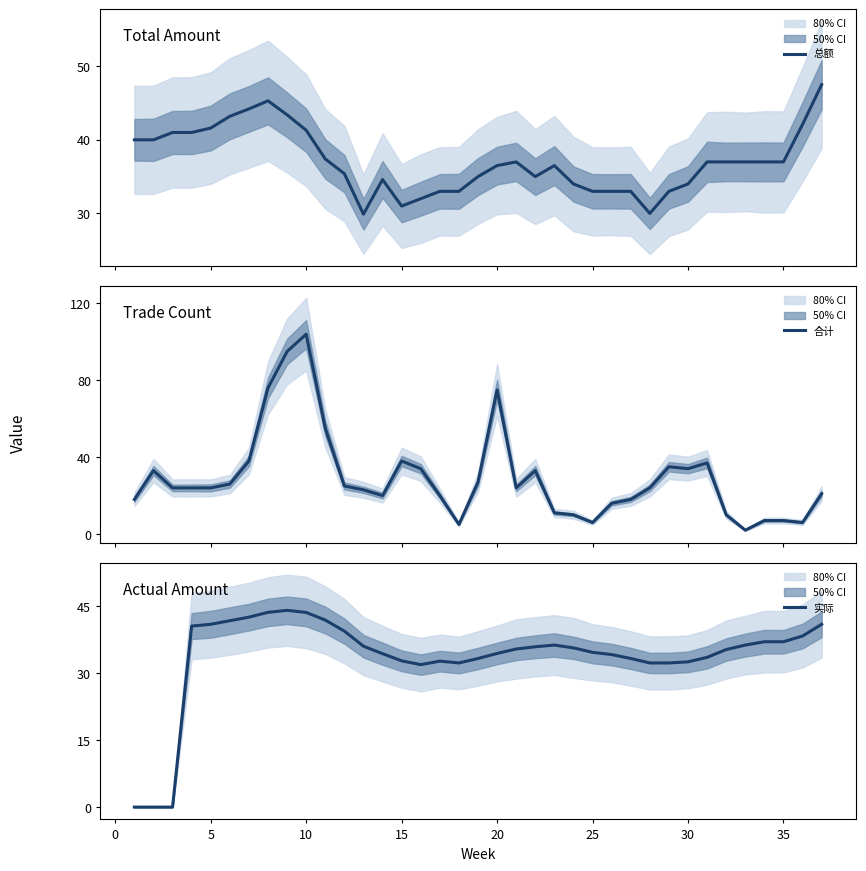

Reading right to left, transcribe all the data shown in this chart.

总额: 47.5	42.1	37.0	37.0	37.0	37.0	37.0	34.0	33.0	30.0	33.0	33.0	33.0	34.0	36.5	35.0	37.0	36.5	35.0	33.0	33.0	32.0	31.0	34.6	29.9	35.4	37.4	41.3	43.4	45.3	44.2	43.2	41.6	41.0	41.0	40.0	40.0
合计: 21.0	6.0	7.0	7.0	2.0	10.0	37.0	34.0	35.0	24.0	18.0	16.0	6.0	10.0	11.0	33.0	24.0	75.0	27.0	5.0	20.0	34.0	38.0	20.0	23.0	25.0	55.0	104.0	95.0	76.0	38.0	26.0	24.0	24.0	24.0	33.0	18.0
实际: 40.9	38.3	37.0	37.0	36.2	35.2	33.5	32.5	32.2	32.2	33.2	34.1	34.6	35.6	36.2	35.9	35.4	34.4	33.2	32.2	32.6	31.9	32.7	34.3	36.0	39.4	41.9	43.5	44.0	43.6	42.5	41.7	40.9	40.5	0.0	0.0	0.0